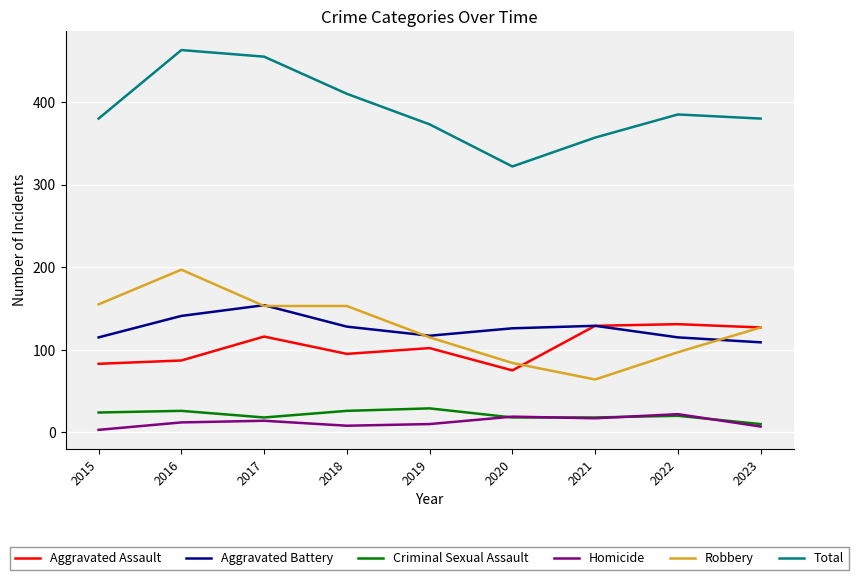

Between 2016 and 2020, which series saw the biggest shift?

Total